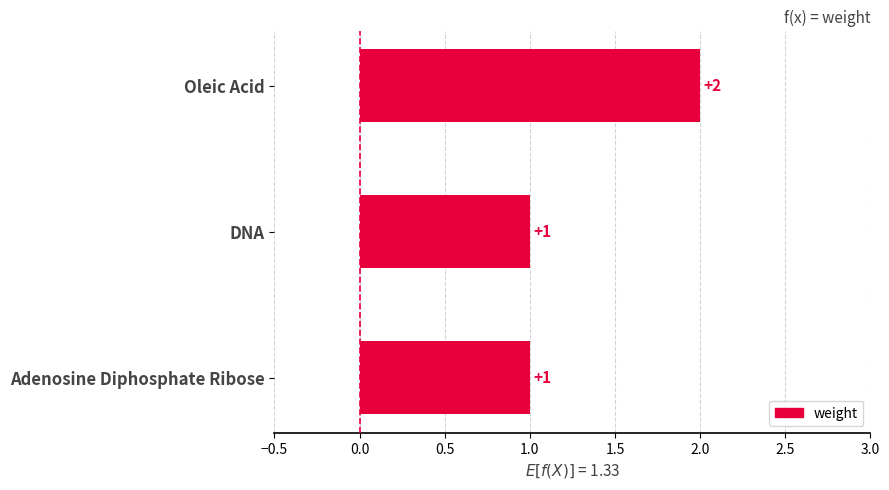

What is the change in value from DNA to Oleic Acid?

+1